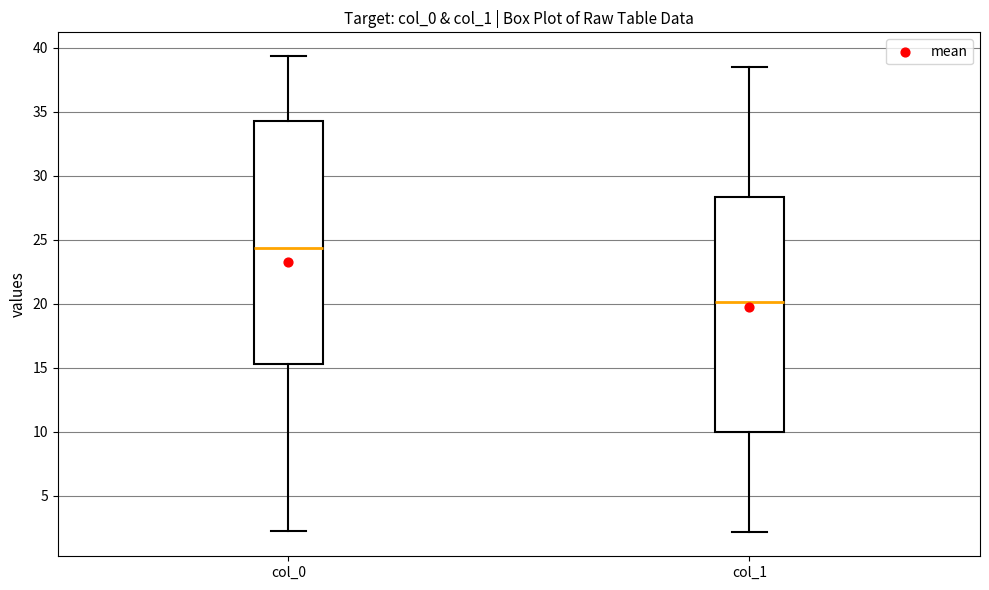

Reading left to right, read every box against the y-axis: the position of its median line, the range the box covers, and the ends of its whiskers. The values are not printed on the chart, so give them approximately, as read against the axis.

col_0: median 24.5, box 15.5 to 34.0, whiskers 2.0 to 39.5
col_1: median 20.0, box 10.0 to 28.5, whiskers 2.0 to 38.5